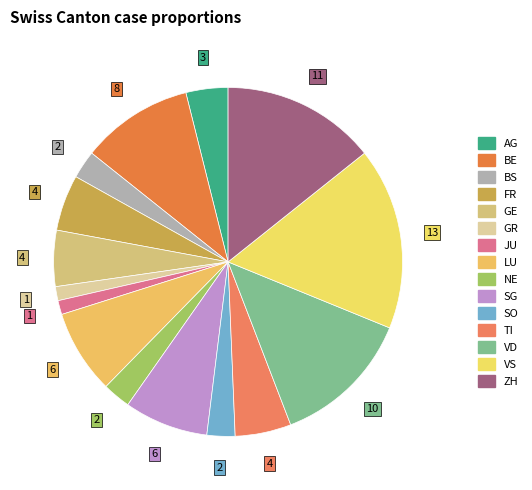

How many slices are in this pie chart?

15